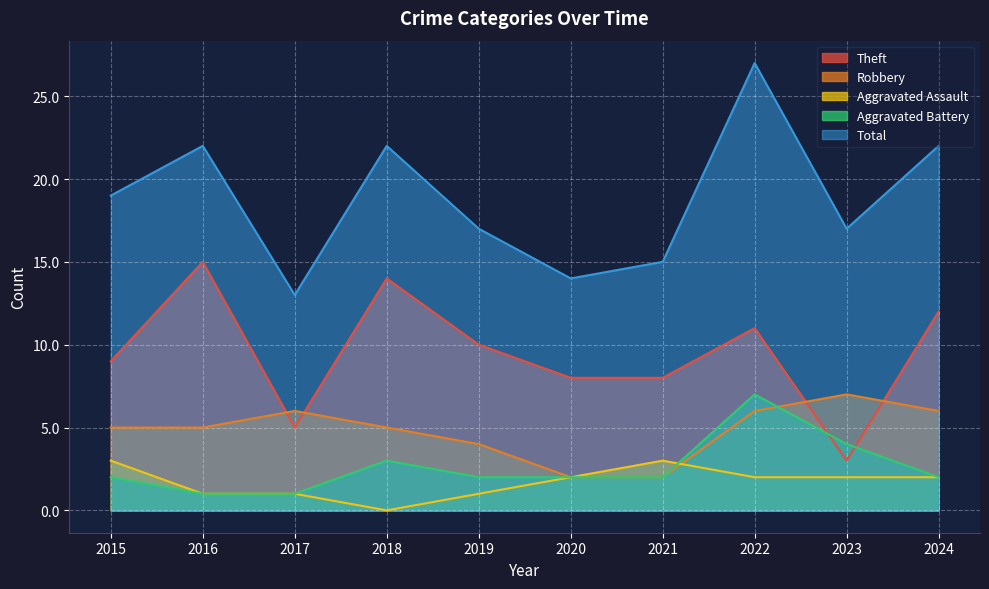

How many interior local peaks does the Robbery series have?

2